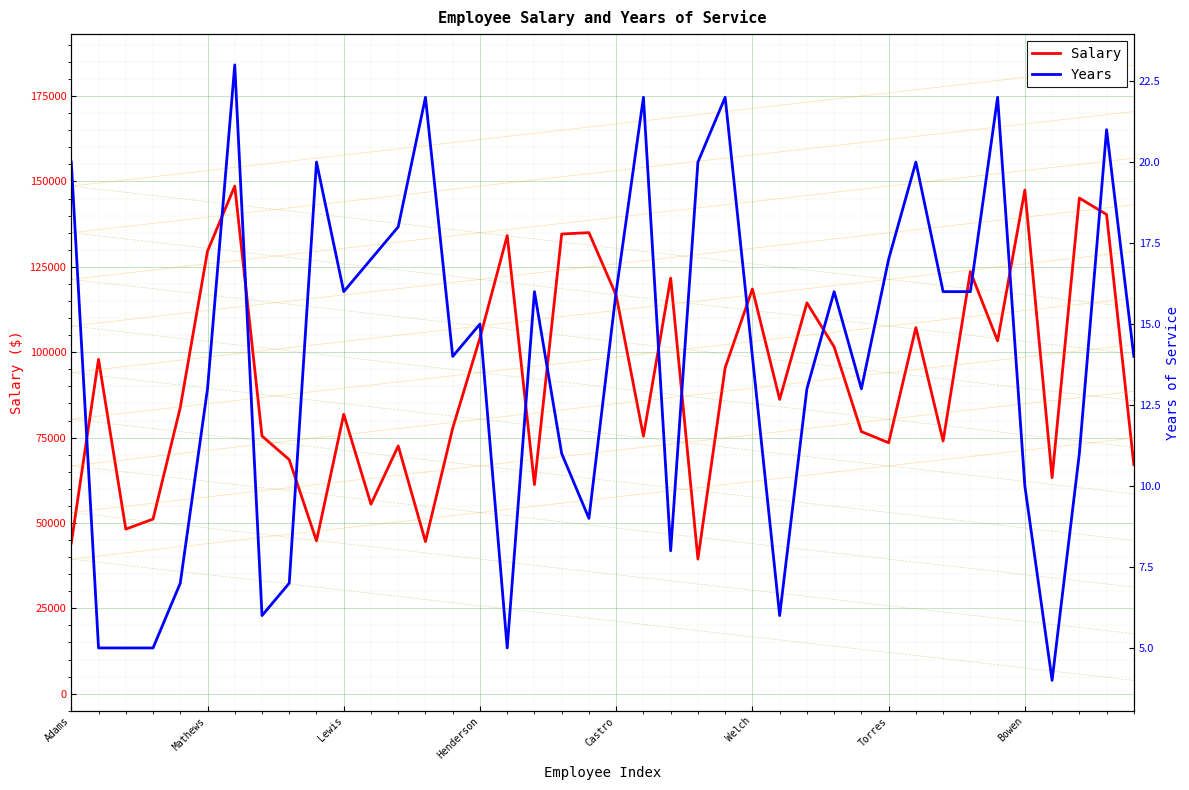

What is the spread (max minus min) of values at 29?

76747